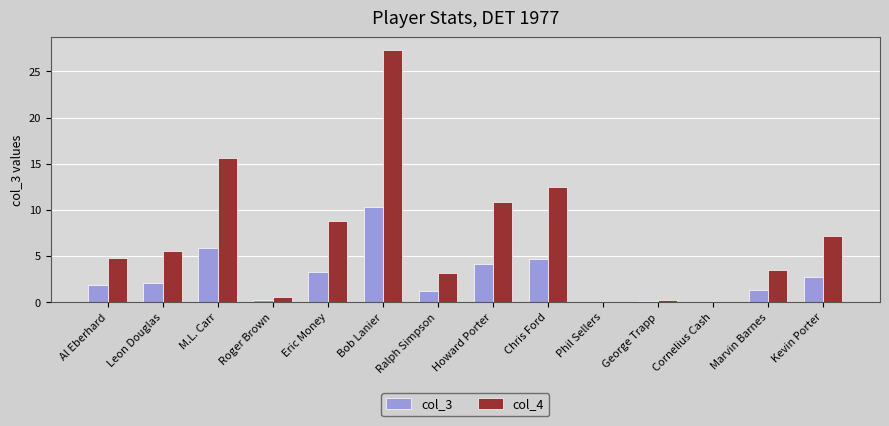

What is the average value of the col_4 series?

7.1